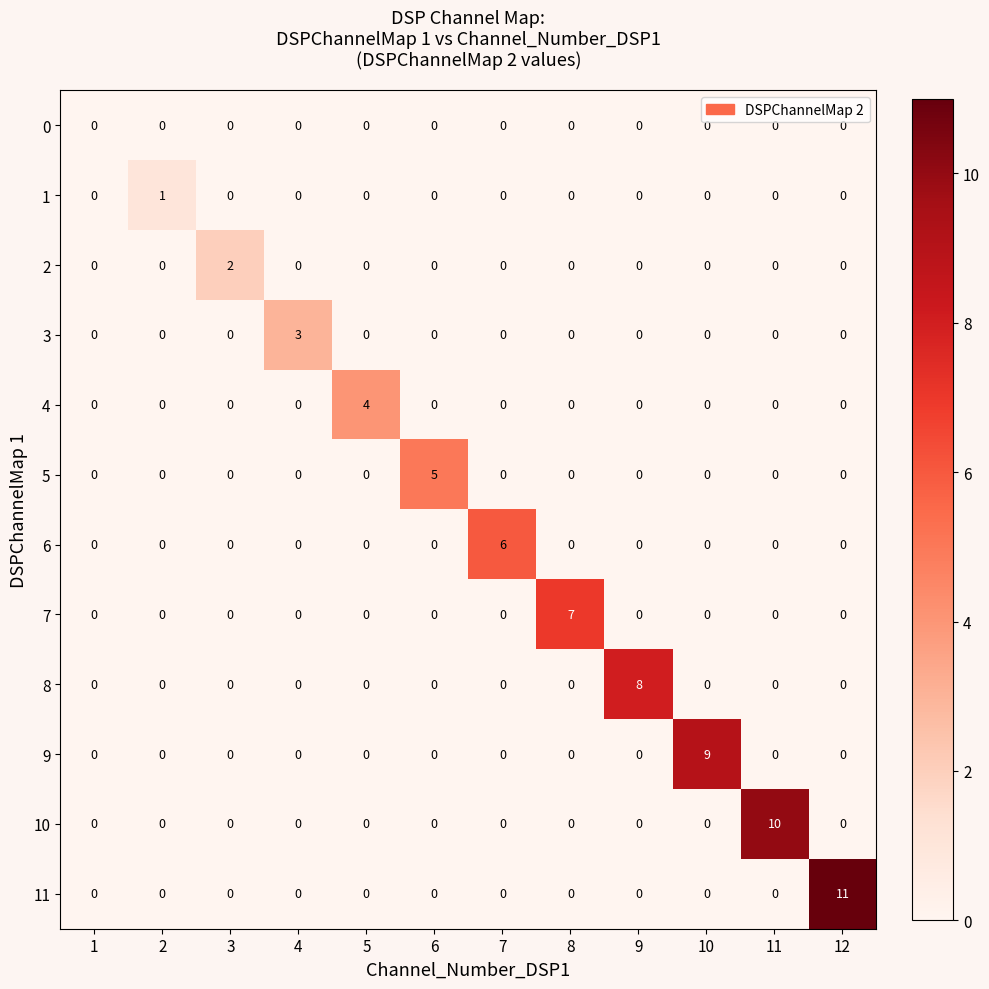

What is the total value across all series at 6?

5